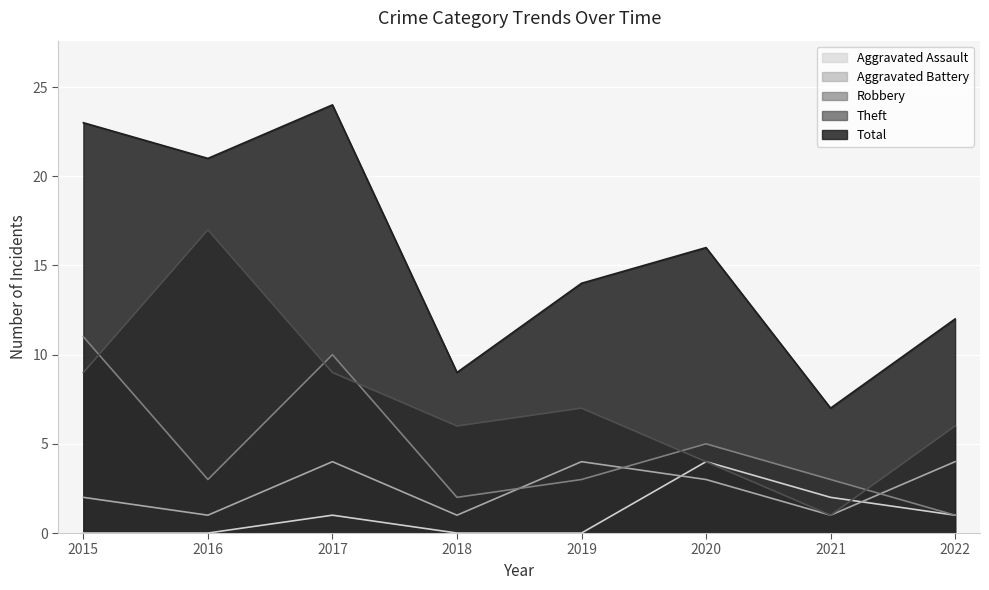

True or false: Robbery has a value of 5 at 2016.

False